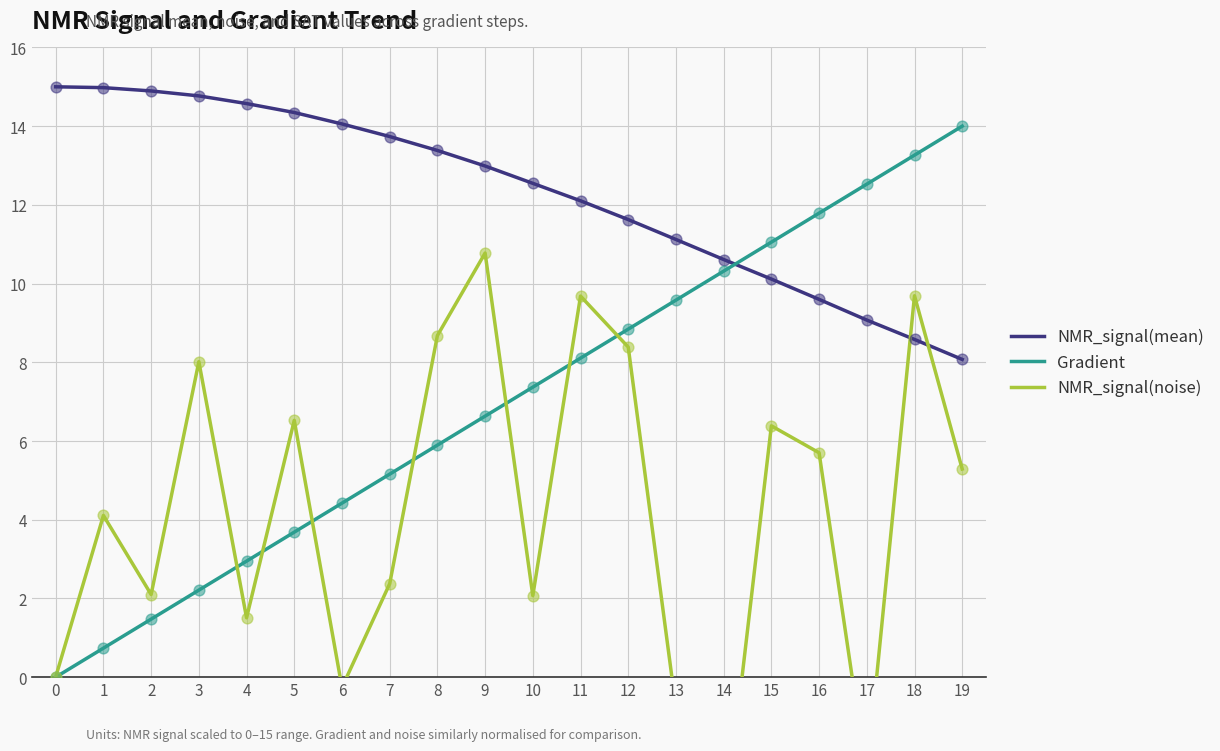

Is the value of NMR_signal(noise) at 16 greater than the value of Gradient at 10?

No